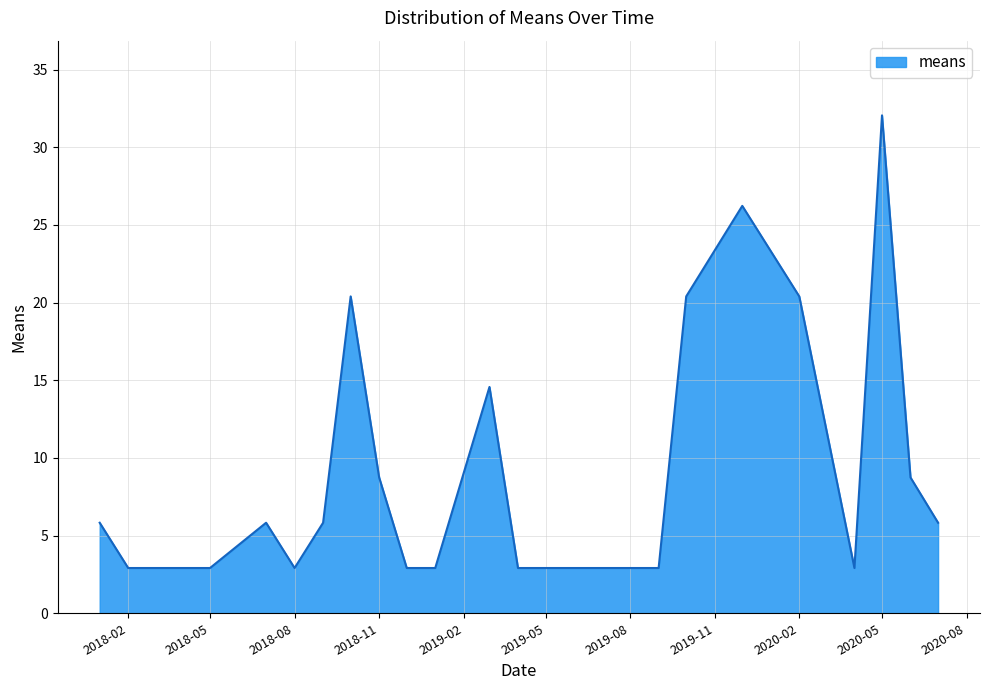

What is the difference between the maximum and minimum values?

29.1